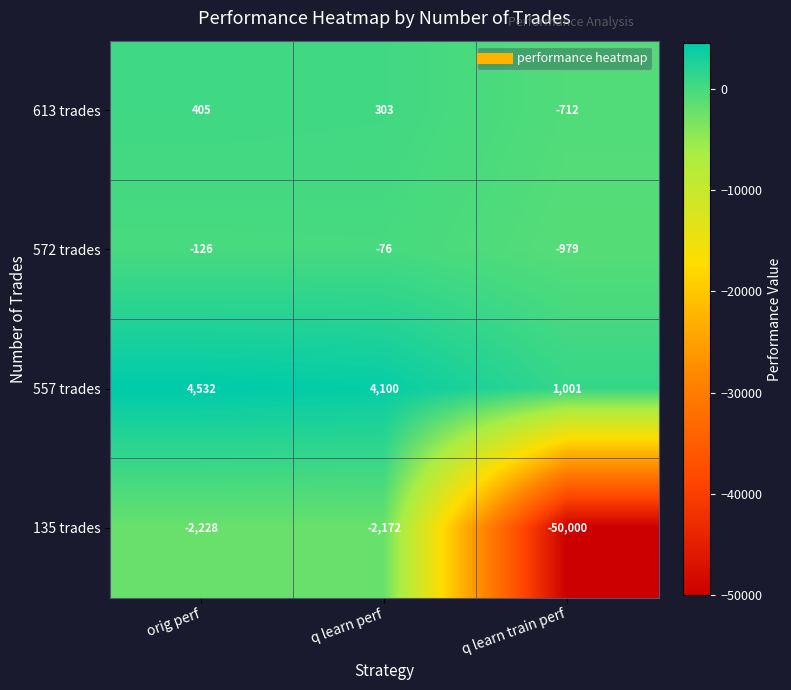

Which series has the largest total across all categories?

557 trades